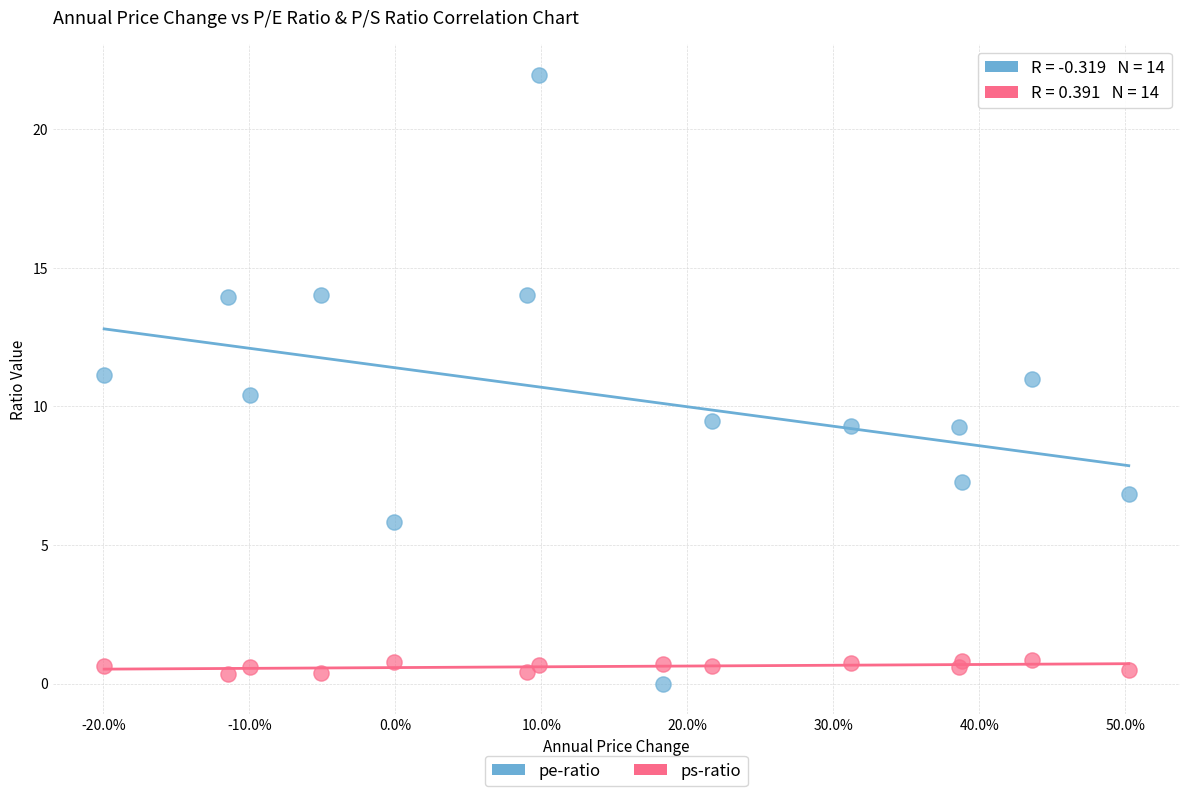

What is the X range (max minus min) for the scatter plot?

0.7